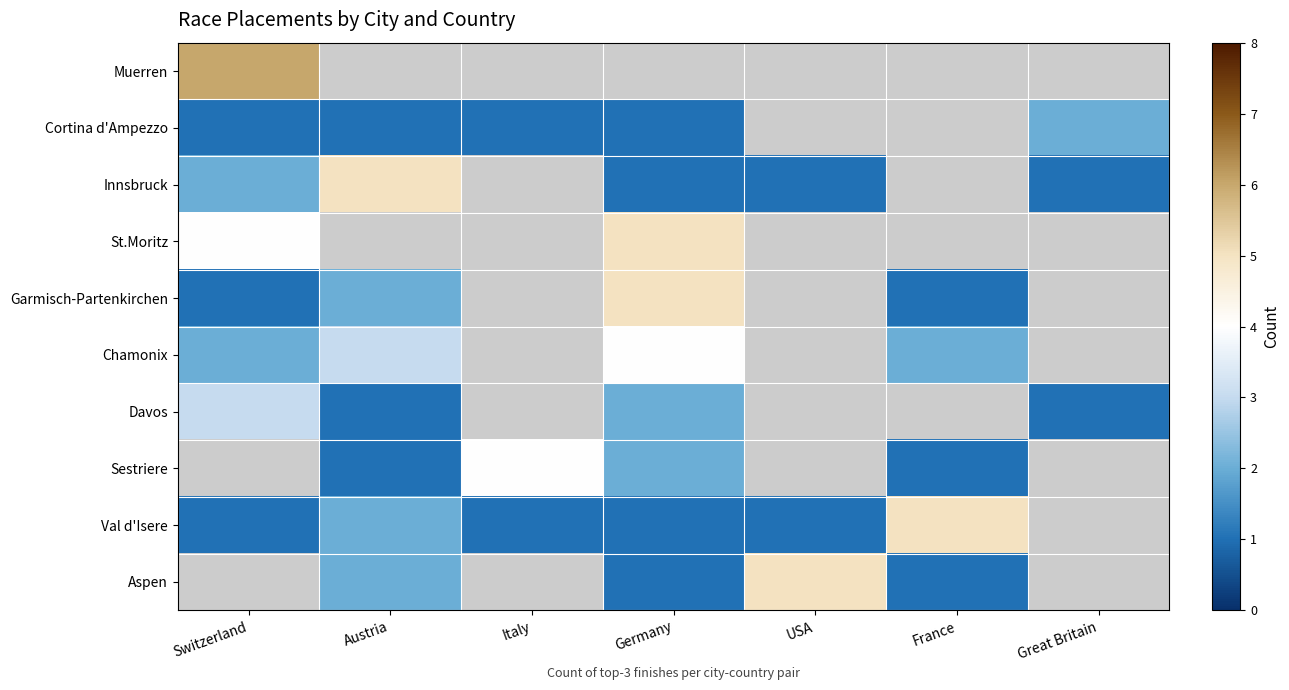

How many series are shown in this chart?

10